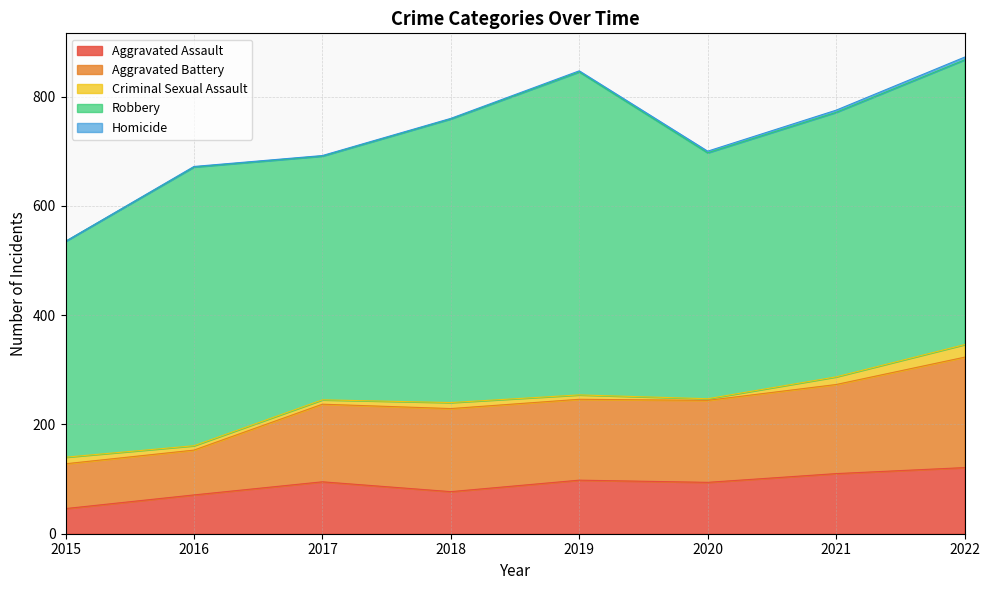

At which category does the chart reach its peak across all series?

2019